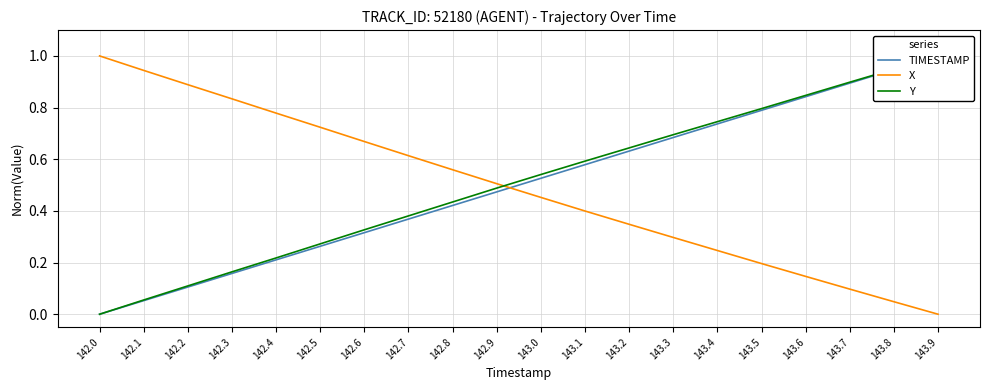

Between 142.5 and 143.3, which series saw the biggest shift?

X